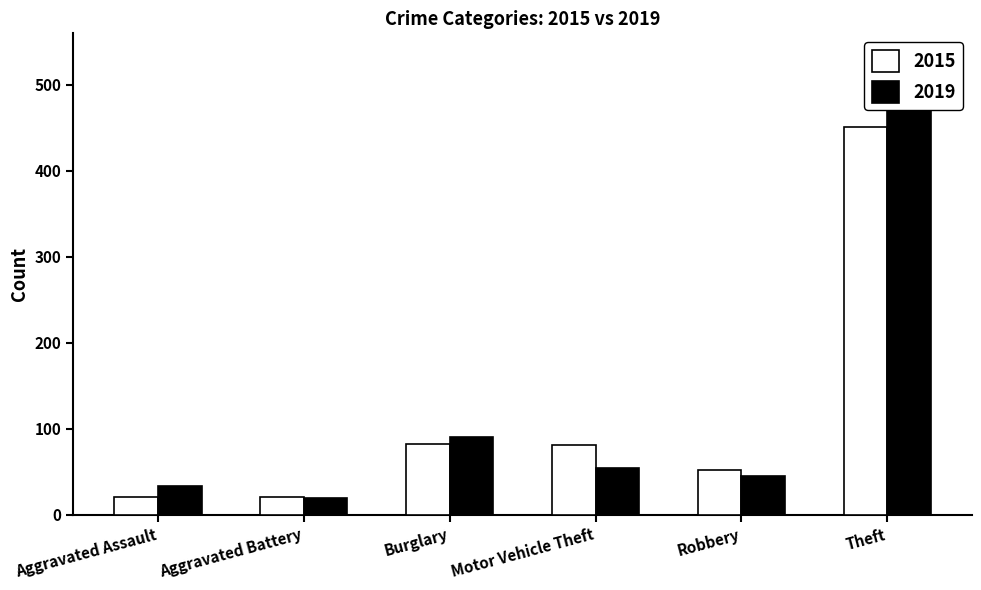

What is the maximum value shown in the chart?

480